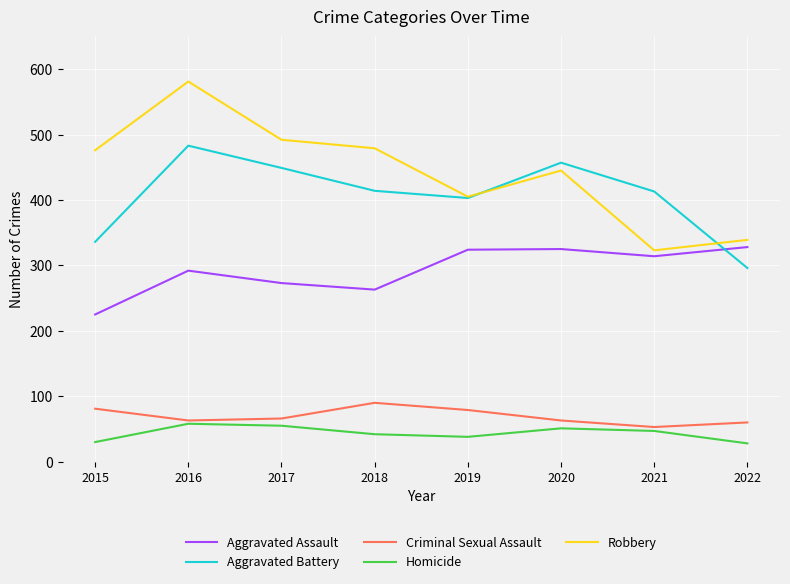

List the series in order of their peak value, highest first.

Robbery, Aggravated Battery, Aggravated Assault, Criminal Sexual Assault, Homicide